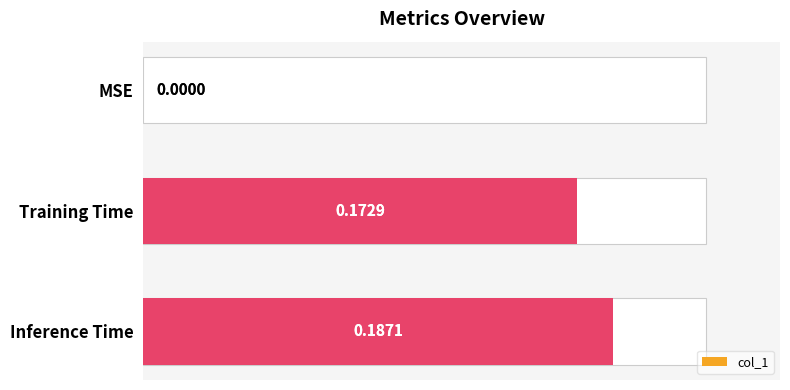

What is the value of the col_1_overlay bar at the 2nd from the left?

0.2